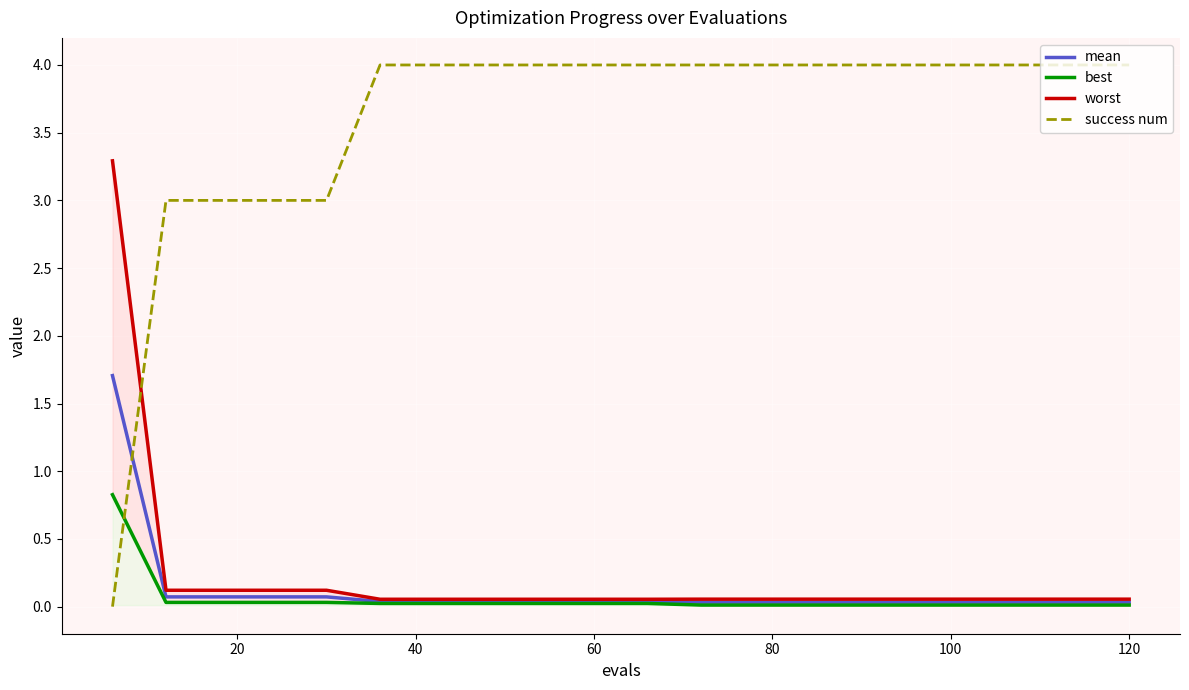

How many times do mean and success num cross each other?

1